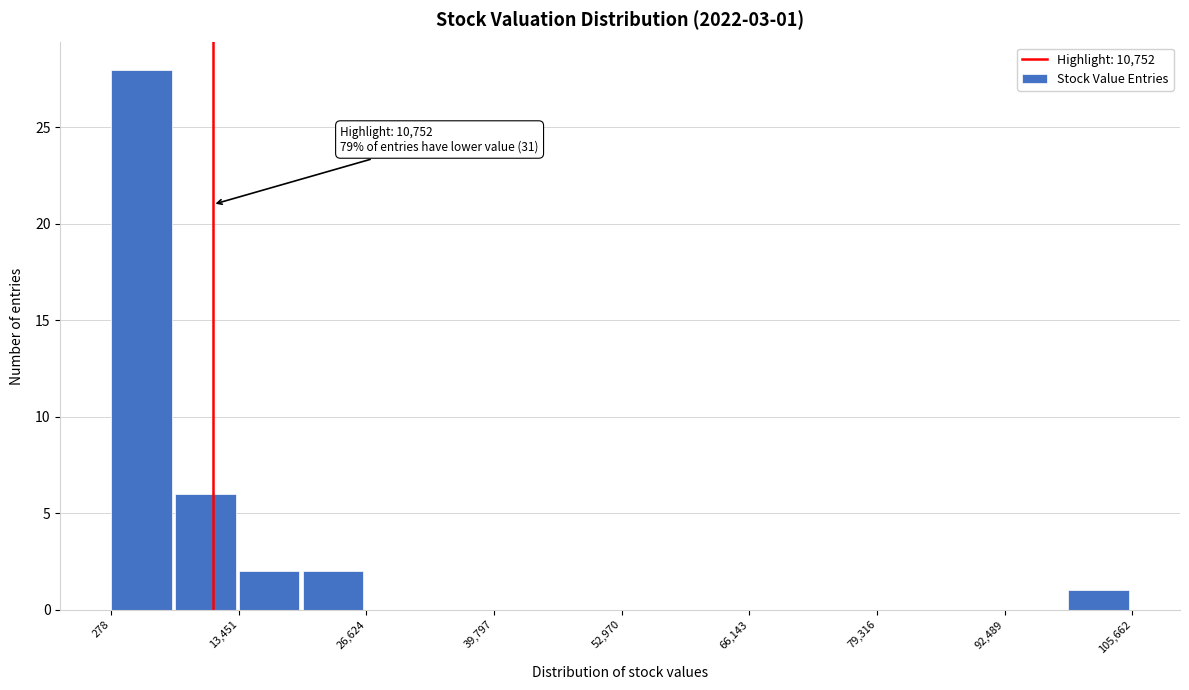

Around what value on the x-axis is the tallest bar? Give the approximate position of its centre, as read against the axis.

4000